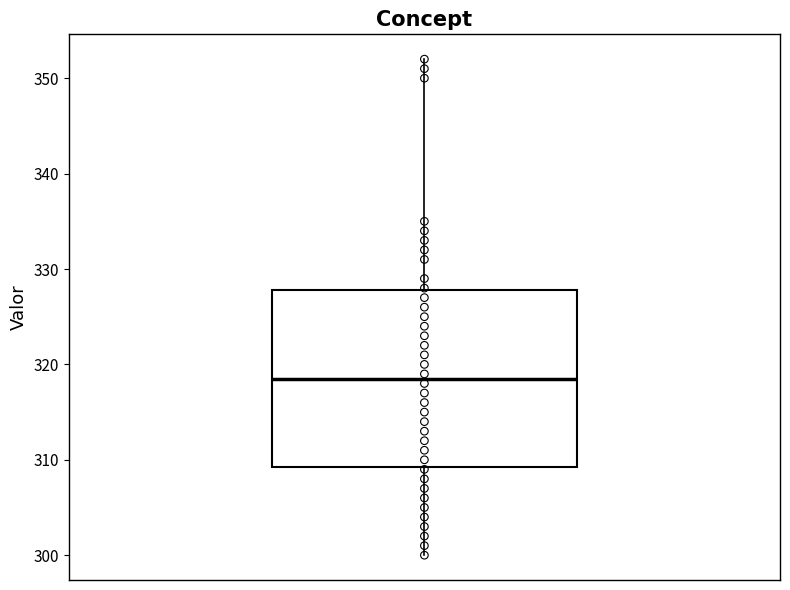

Read this box plot against the y-axis: the position of the median line, the range covered by the box, and the ends of both whiskers. The values are not printed on the chart, so give them approximately, as read against the axis.

median 319, box 309 to 328, whiskers 300 to 352